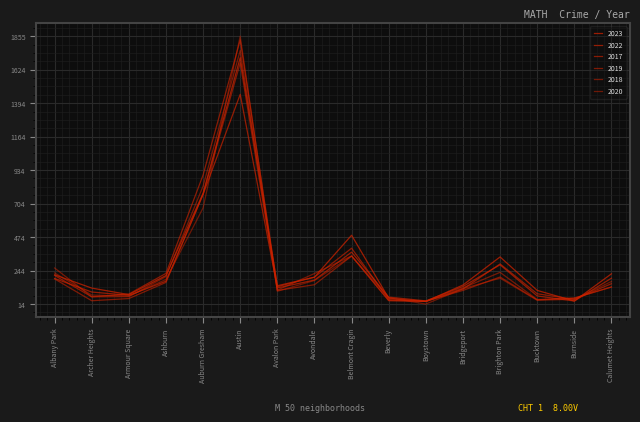

Between which two adjacent categories do 2018 and 2017 first intersect?

Avalon Park and Avondale